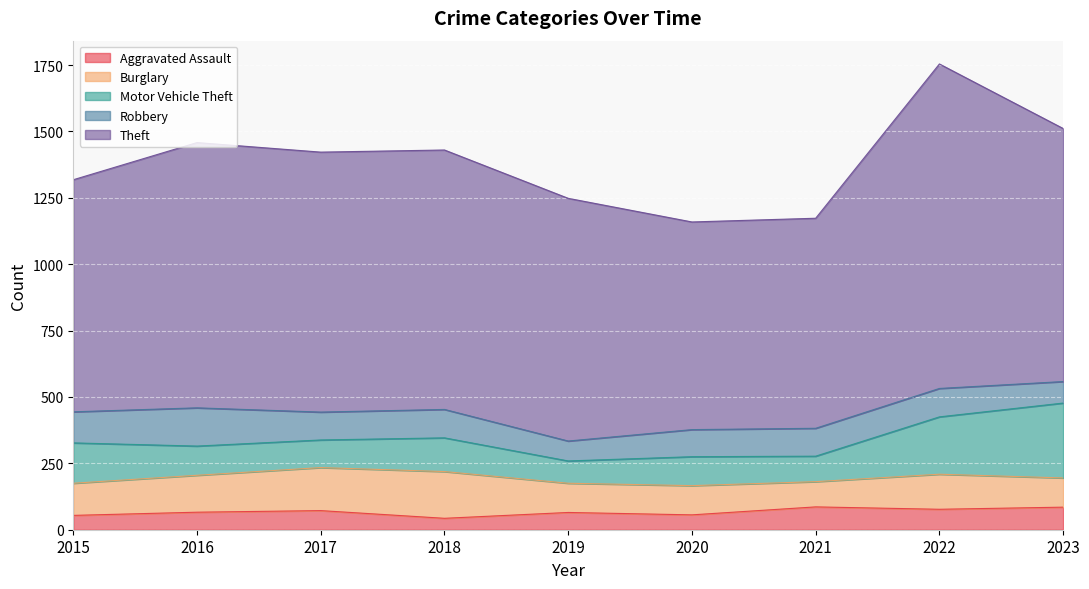

Reading left to right, what are all the values shown in this chart?

Aggravated Assault: 2015=54	2016=66	2017=72	2018=43	2019=65	2020=56	2021=86	2022=77	2023=85
Burglary: 2015=121	2016=139	2017=162	2018=176	2019=110	2020=110	2021=95	2022=132	2023=110
Motor Vehicle Theft: 2015=152	2016=110	2017=104	2018=127	2019=84	2020=109	2021=96	2022=216	2023=282
Robbery: 2015=117	2016=144	2017=105	2018=107	2019=75	2020=102	2021=105	2022=107	2023=81
Theft: 2015=874	2016=999	2017=979	2018=977	2019=914	2020=782	2021=791	2022=1222	2023=953